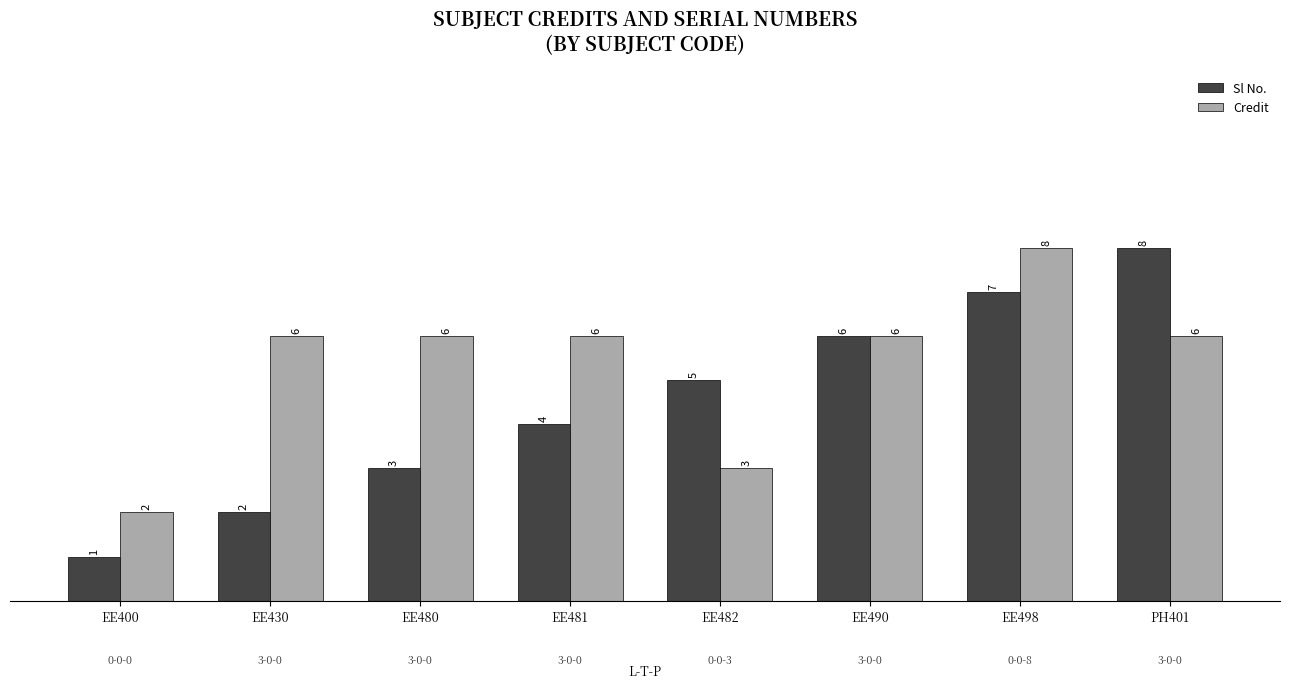

What is the sum of the Credit values at EE482 and EE481?

9